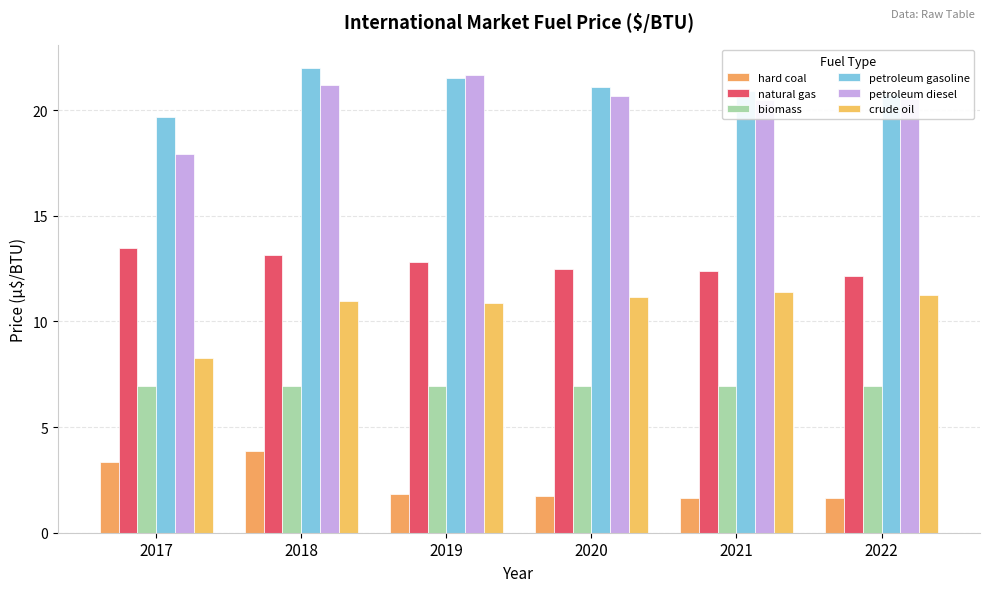

The value of natural gas at 2021 is 12.4. True or false?

True